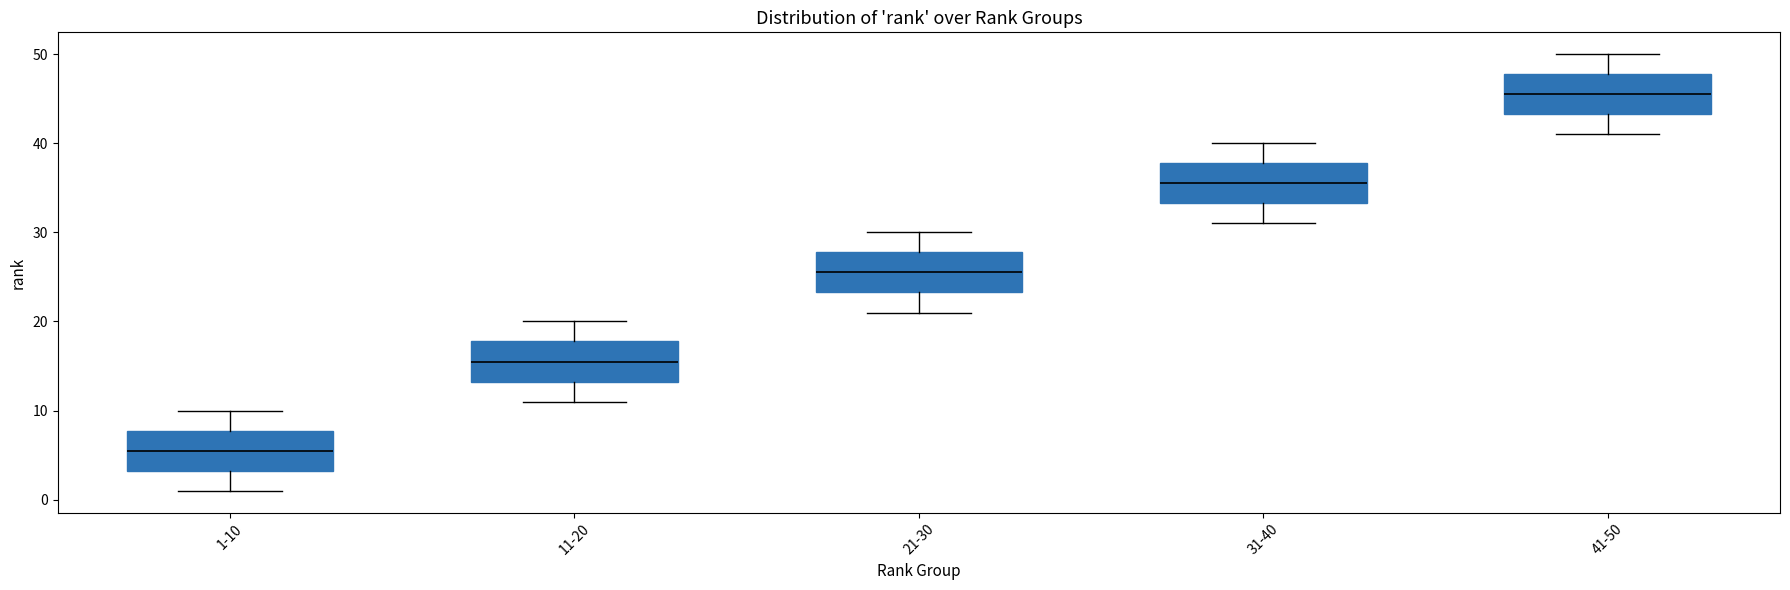

Reading left to right, transcribe this box plot: for each box, give where its median line is, the range the box spans, and where its two whiskers end, as read against the y-axis. The values are not printed on the chart, so give them approximately, as read against the axis.

1-10: median 6, box 3 to 8, whiskers 1 to 10
11-20: median 16, box 13 to 18, whiskers 11 to 20
21-30: median 26, box 23 to 28, whiskers 21 to 30
31-40: median 36, box 33 to 38, whiskers 31 to 40
41-50: median 46, box 43 to 48, whiskers 41 to 50